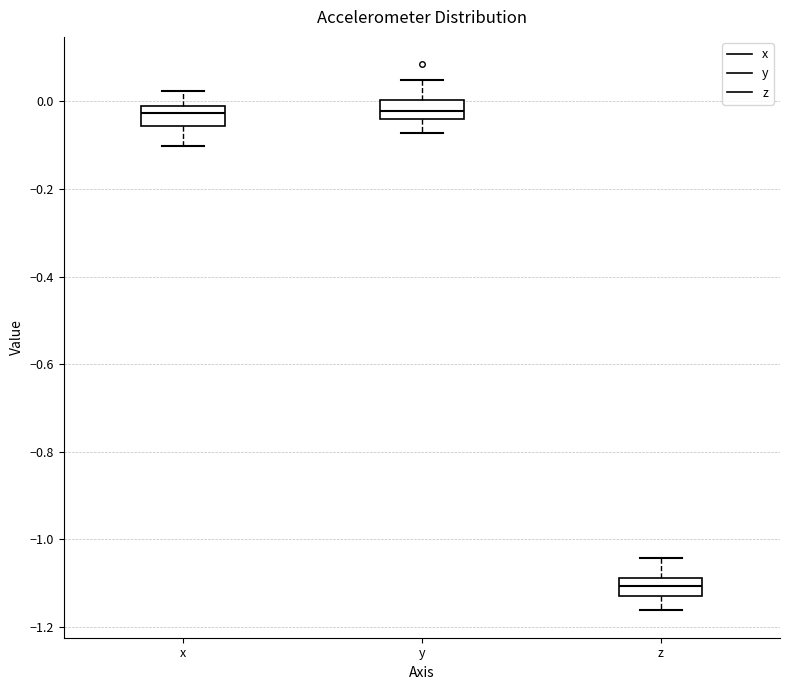

Which box's median line is the lowest?

z